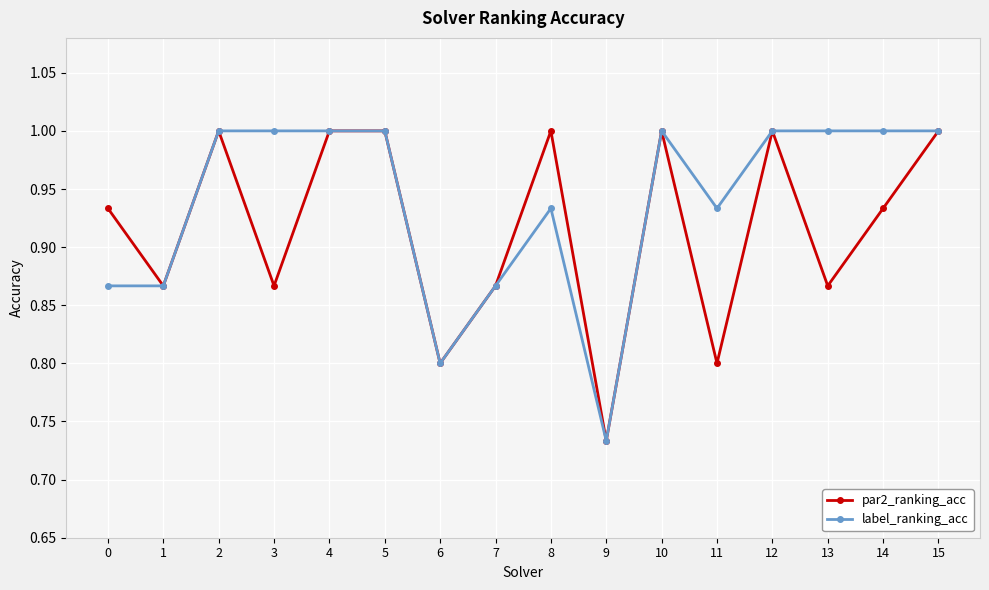

What is the value of the par2_ranking_acc point at the 3rd from the left?

1.0